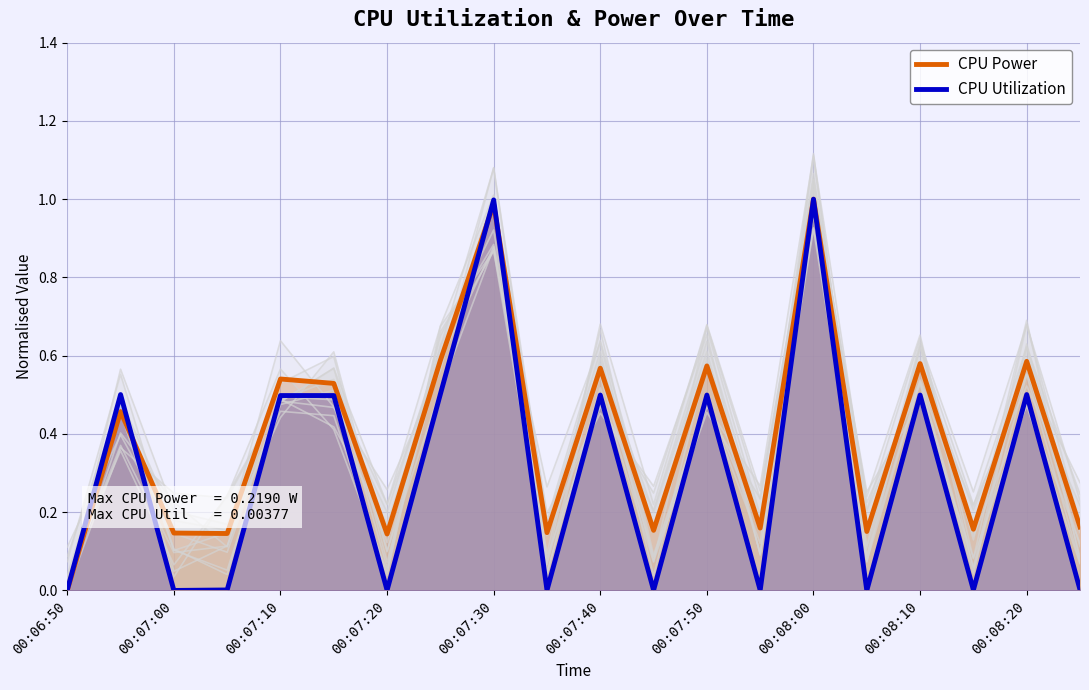

What is the maximum value shown in the chart?

1.0